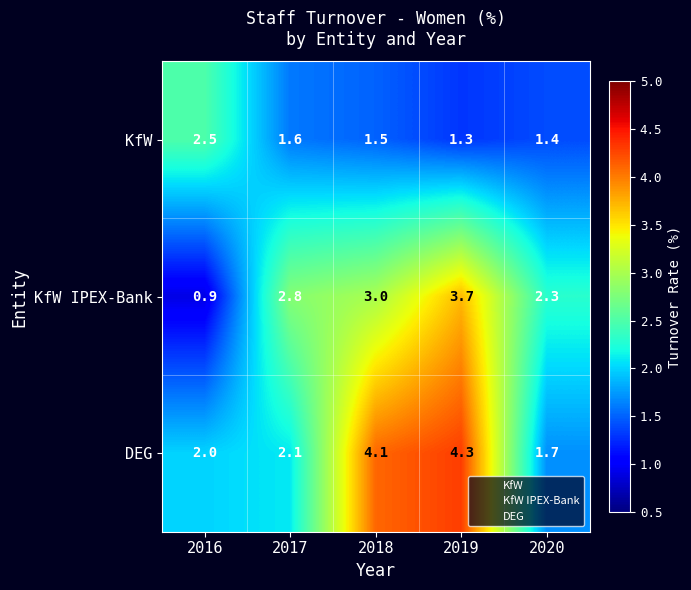

Reading left to right, what are all the values shown in this chart?

KfW: 2016=2.5	2017=1.6	2018=1.5	2019=1.3	2020=1.4
KfW IPEX-Bank: 2016=0.9	2017=2.8	2018=3.0	2019=3.7	2020=2.3
DEG: 2016=2.0	2017=2.1	2018=4.1	2019=4.3	2020=1.7